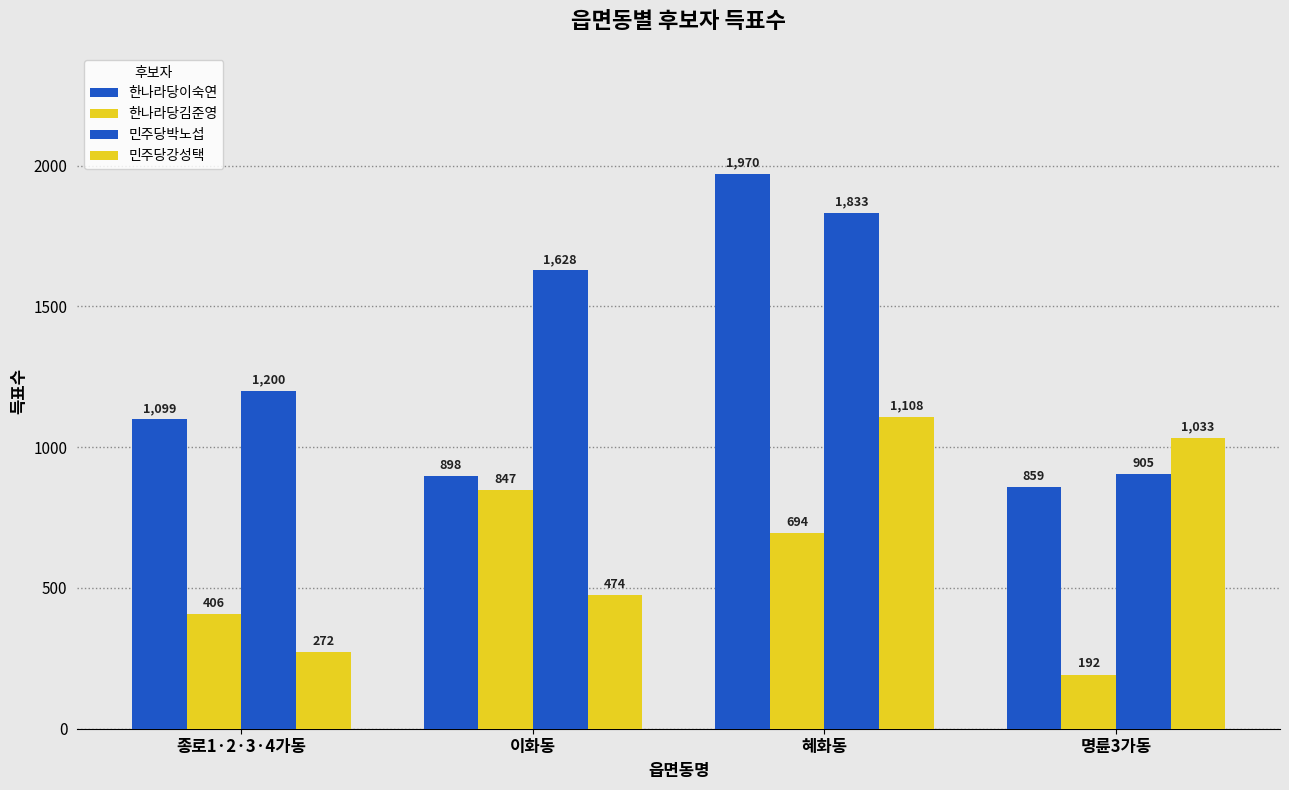

How many groups of bars are there?

4